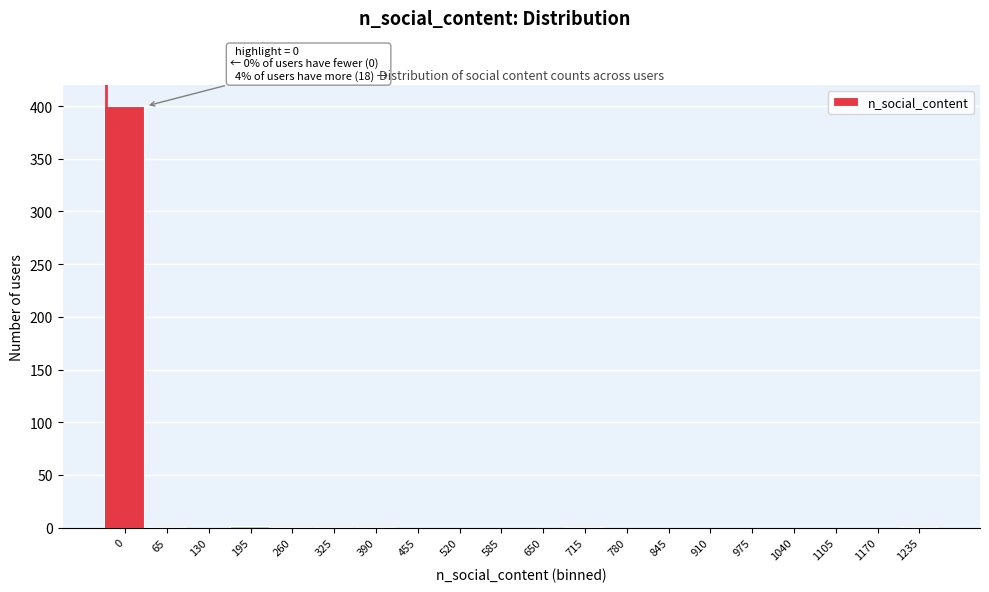

What is the greatest value displayed?

400